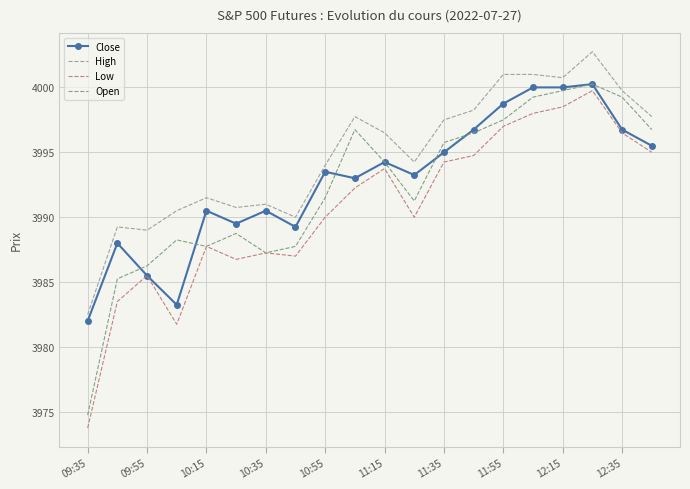

What is the greatest value displayed?

4002.8